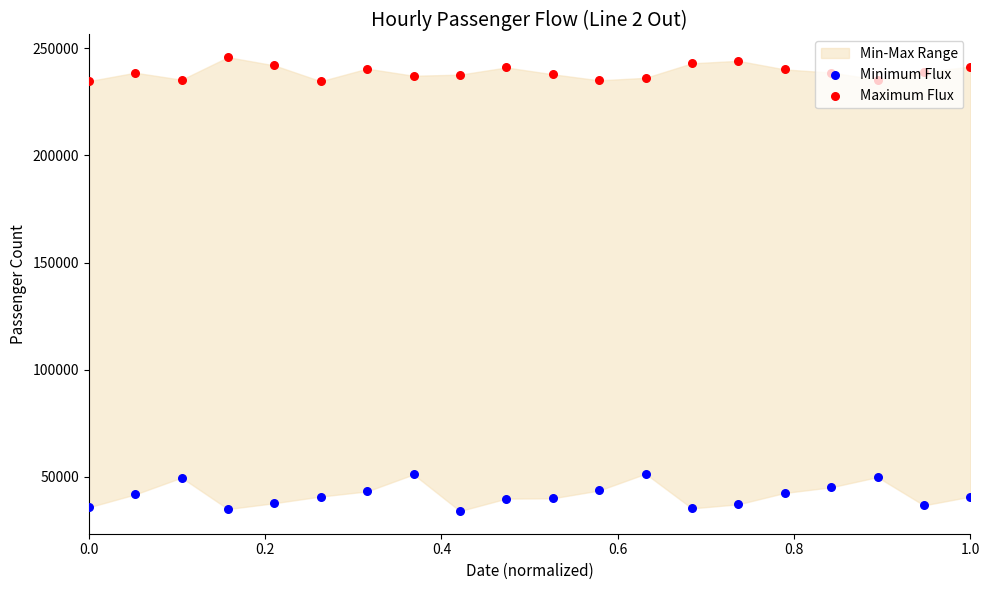

Is the value of Maximum Flux at 17 greater than the value of Minimum Flux at 0.8?

Yes